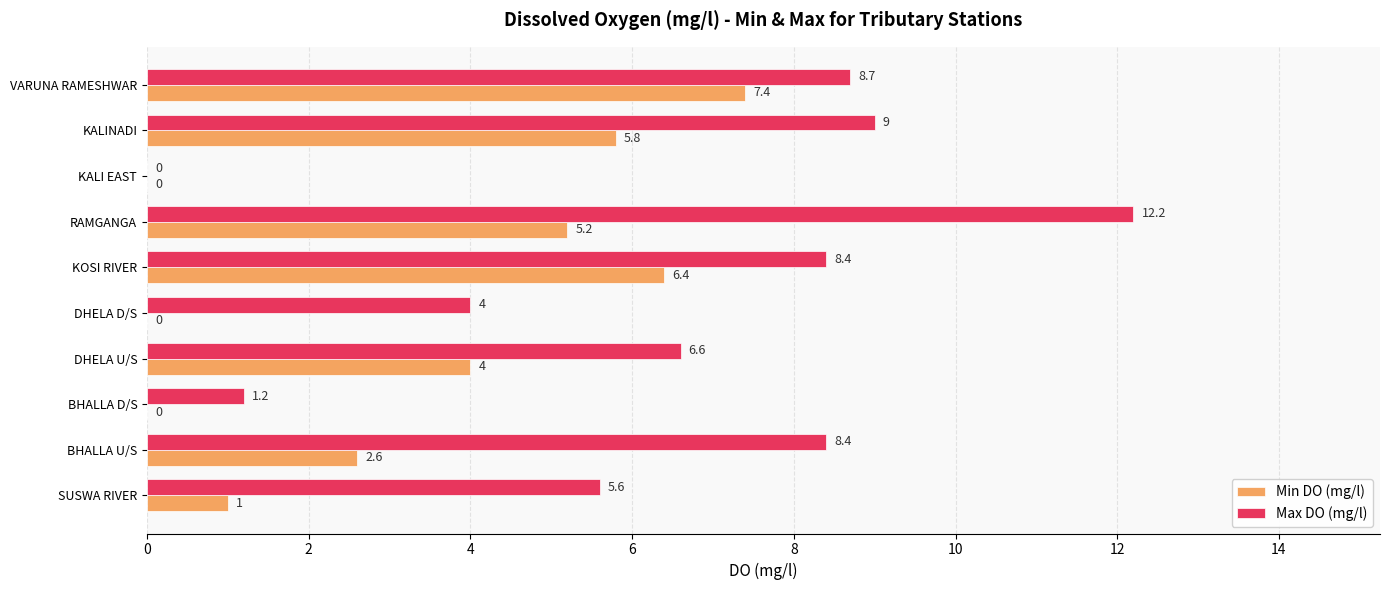

Which series has the largest range (max minus min)?

Max DO (mg/l)